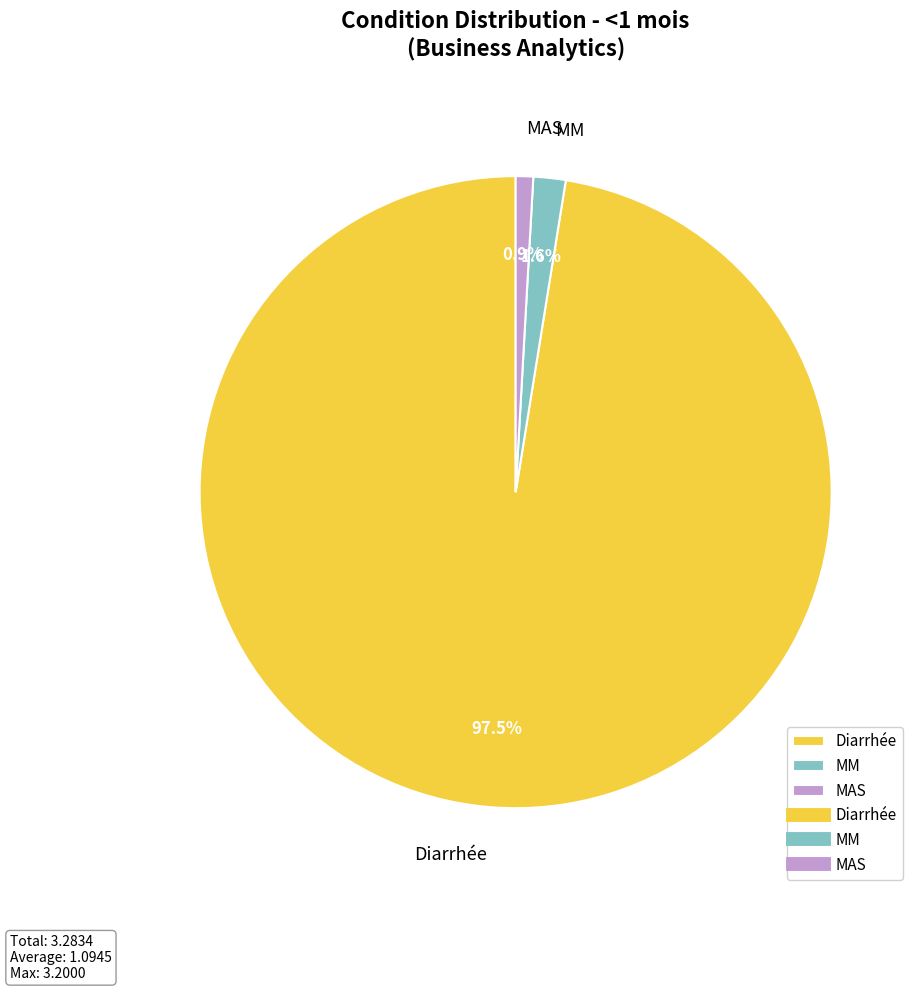

Which has a higher value, Diarrhée or MAS?

Diarrhée